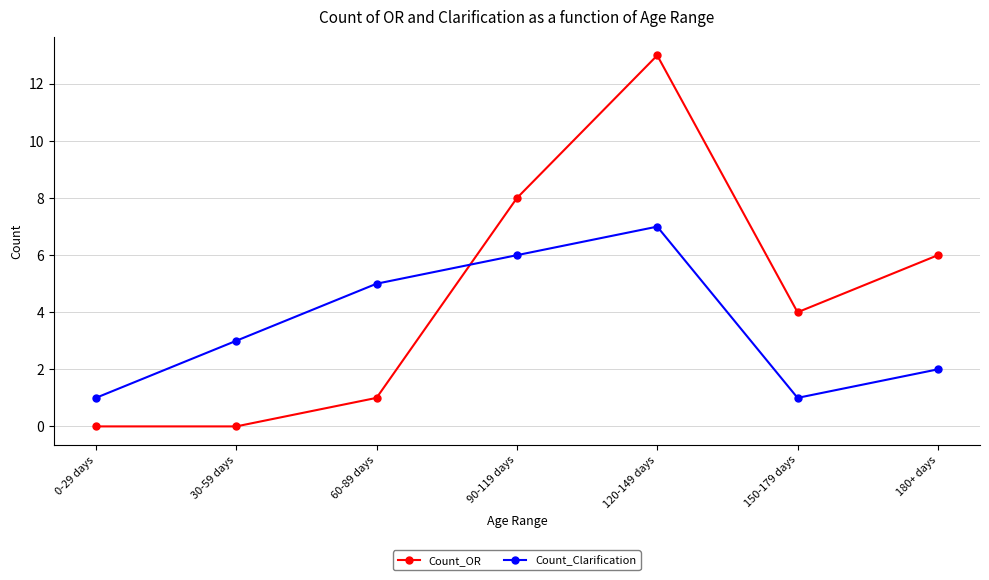

Which series ends up on top after the final intersection of Count_Clarification and Count_OR?

Count_OR